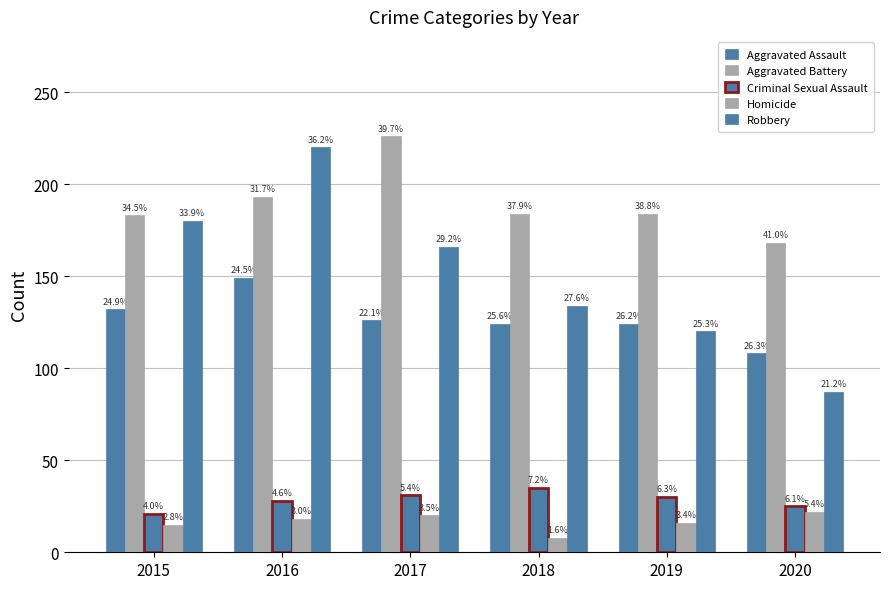

The Robbery series shows 134 at 2018. True or false?

True